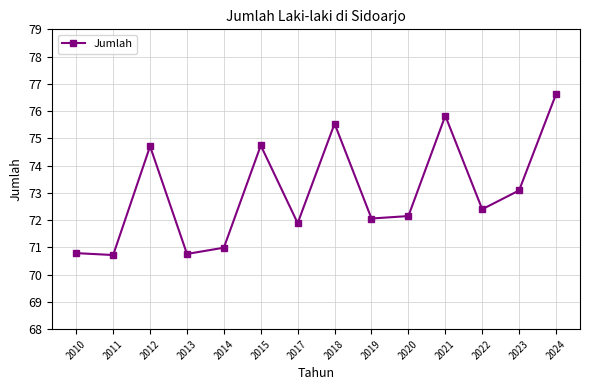

Does the chart display data point markers on the line(s)?

Yes